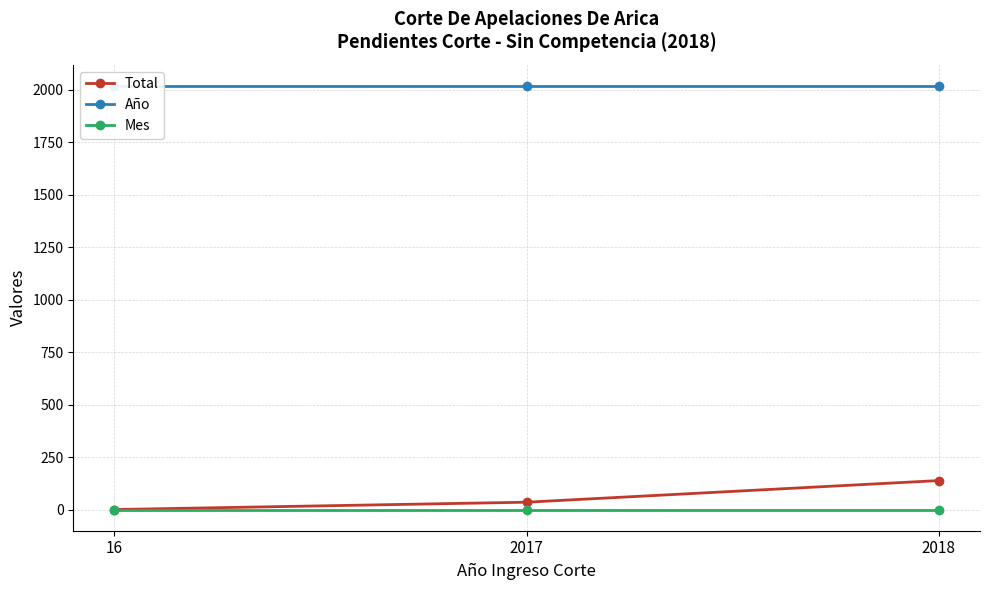

Between 2017 and 16, which is larger?

2017